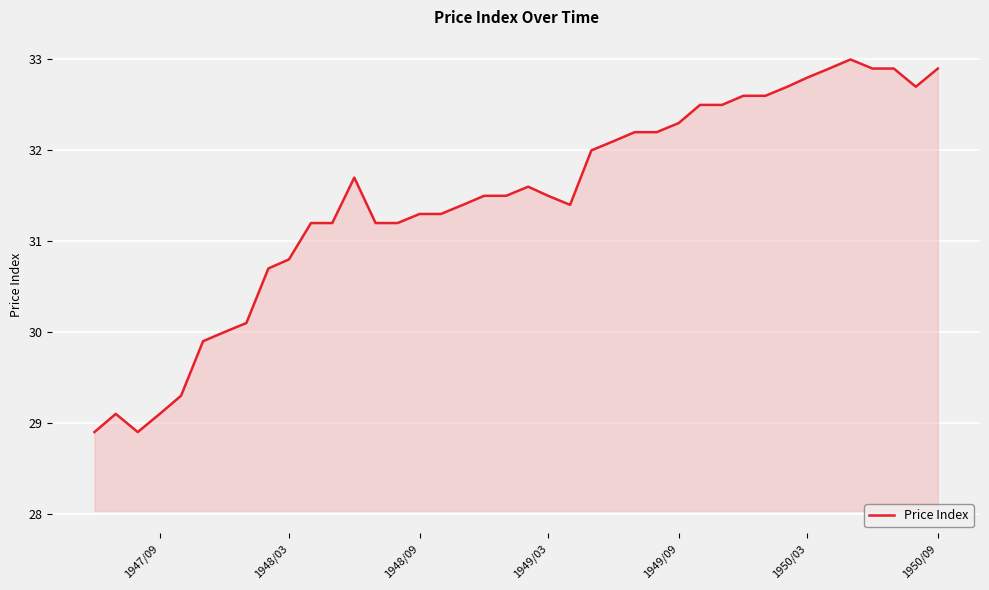

What is the greatest value displayed?

33.0